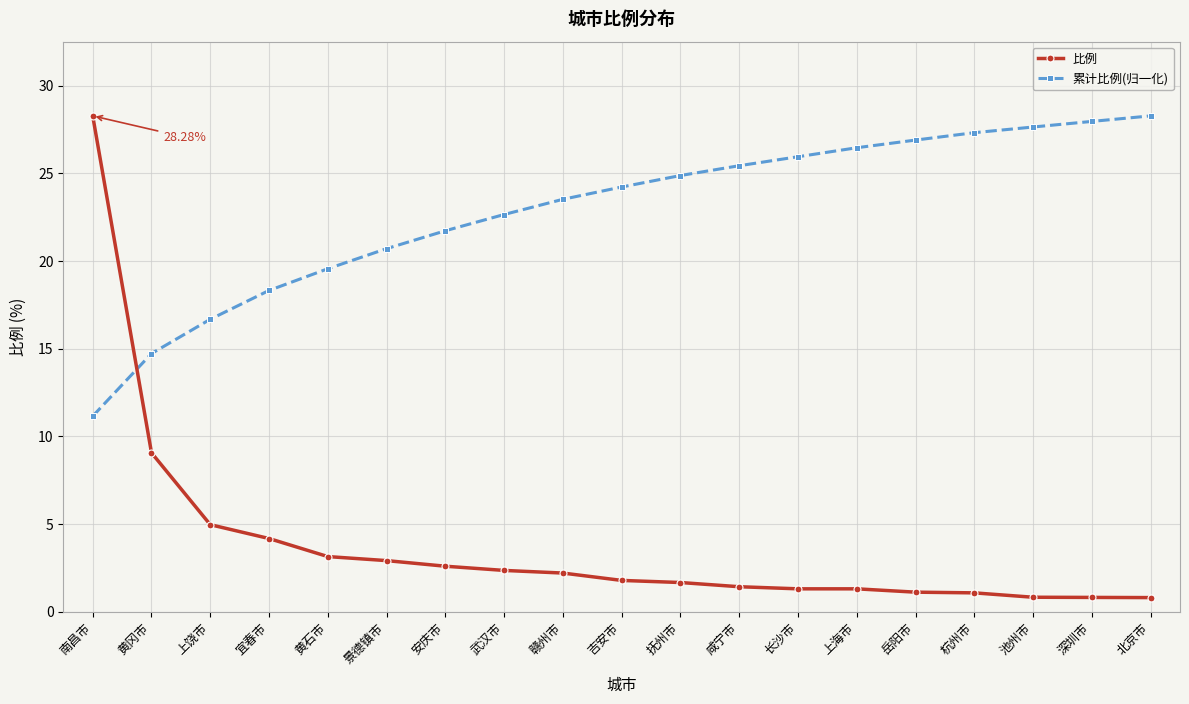

At which label does 累计比例(归一化) reach its minimum?

南昌市